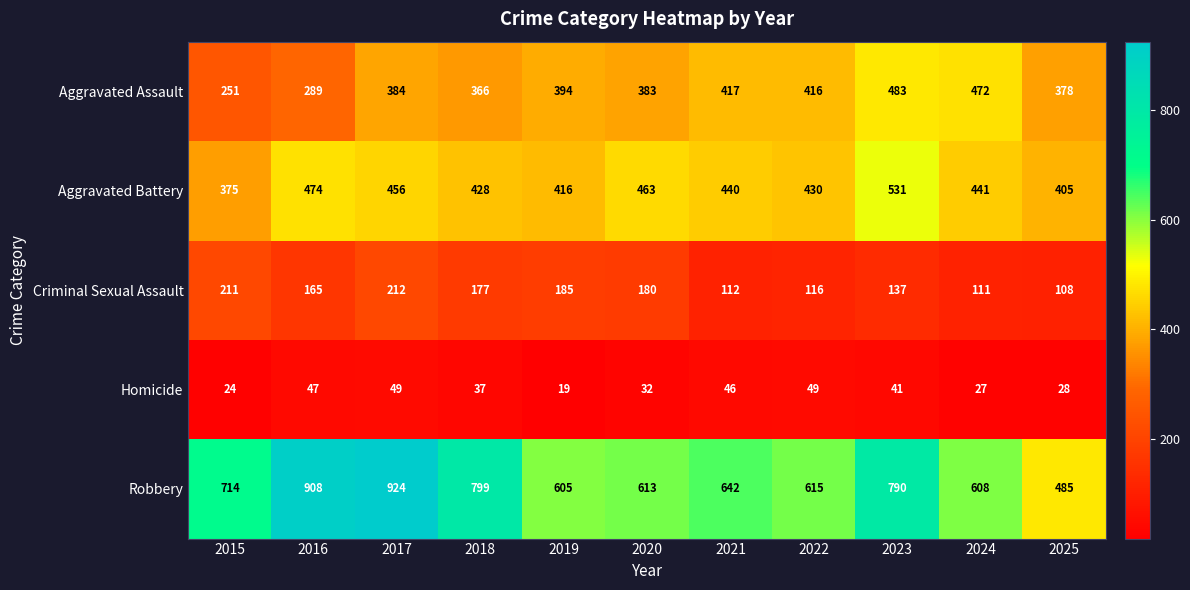

What is the total value across all series at 2019?

1619